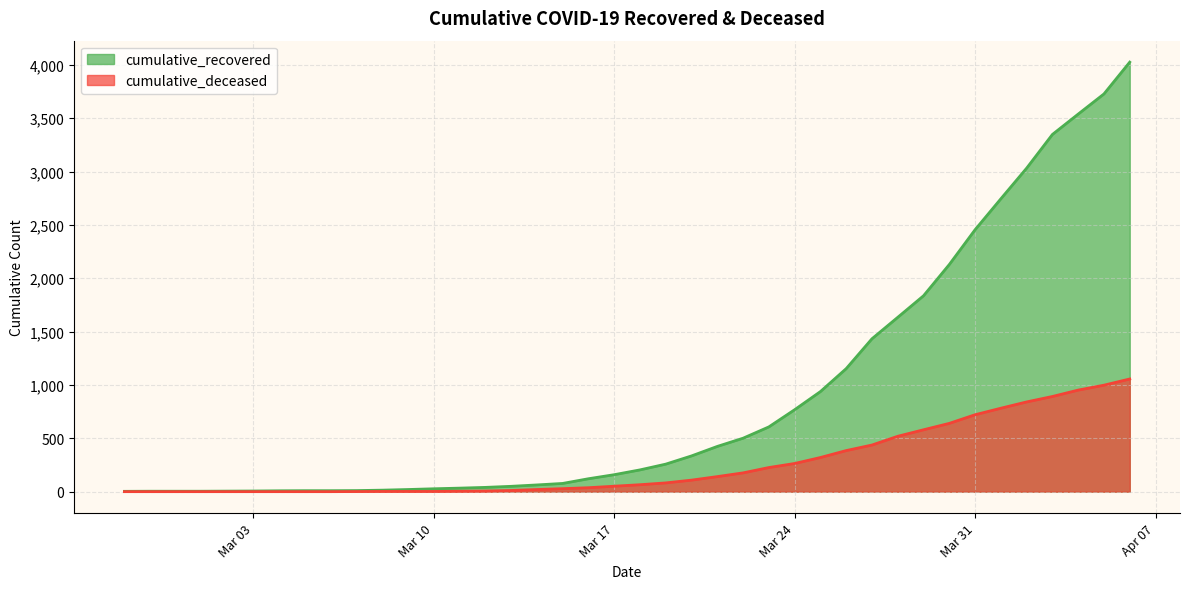

How many values in the cumulative_recovered series are below 204?

20